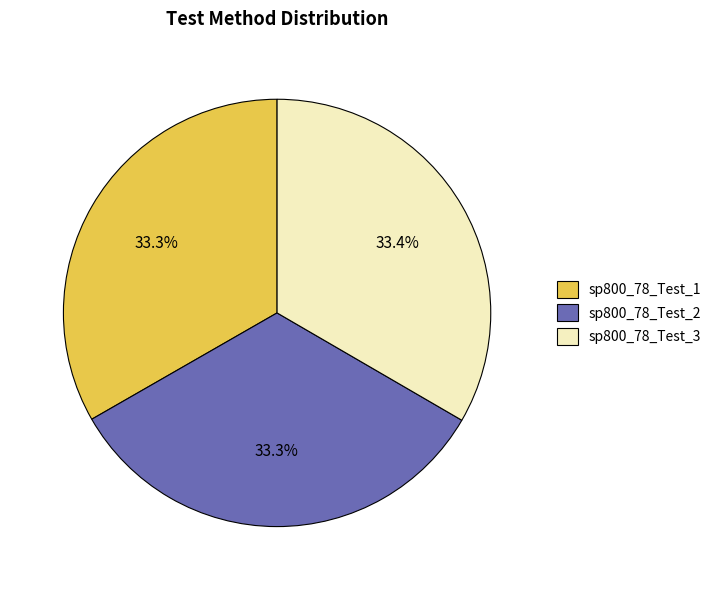

Does sp800_78_Test_1 represent more than half of the total?

No